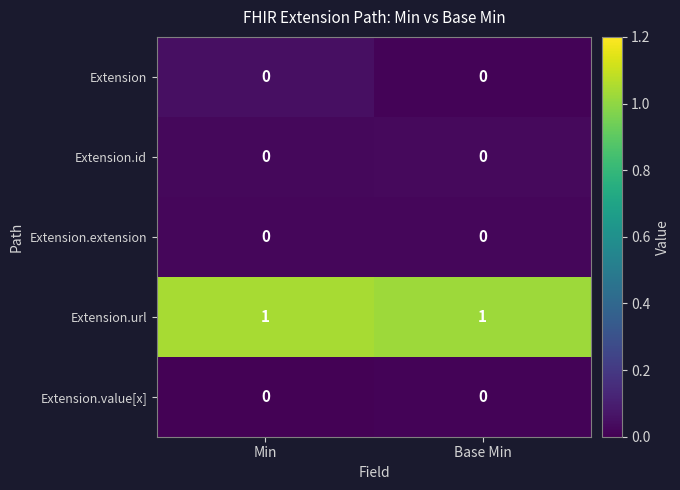

Reading right to left, transcribe all the data shown in this chart.

row_0: Base Min=0.0	Min=0.0
row_1: Base Min=0.0	Min=0.0
row_2: Base Min=0.0	Min=0.0
row_3: Base Min=1.0	Min=1.0
row_4: Base Min=0.0	Min=0.0